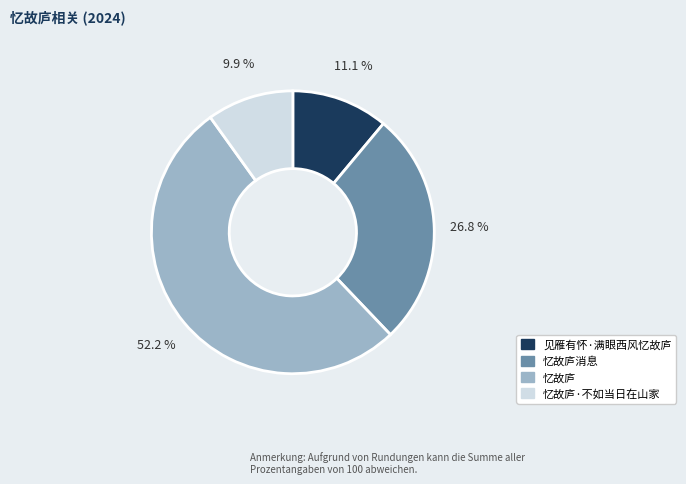

What is the ratio of the value at 忆故庐消息 to the value at 忆故庐·不如当日在山家?

2.7